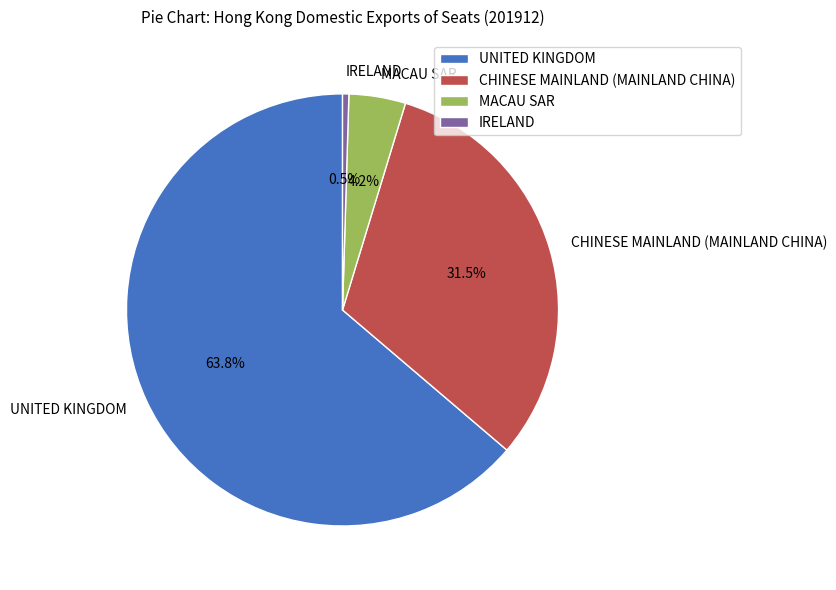

Which slice is the largest?

UNITED KINGDOM